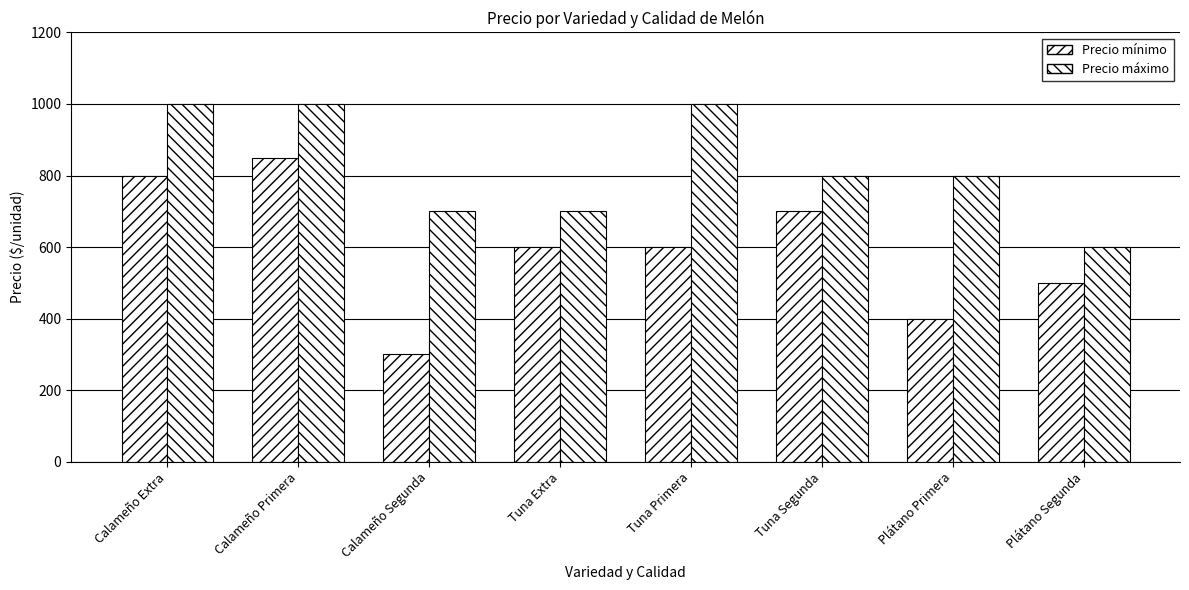

Where is Precio mínimo nearest to the value 575?

Tuna Extra